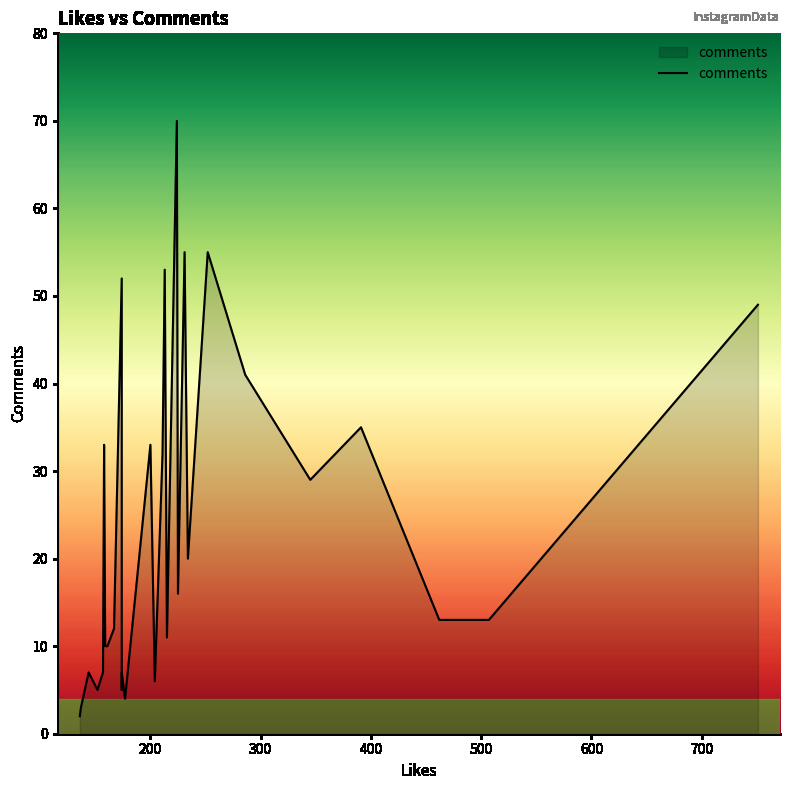

How many interior local valleys (lower than both neighbors) does the data have?

8